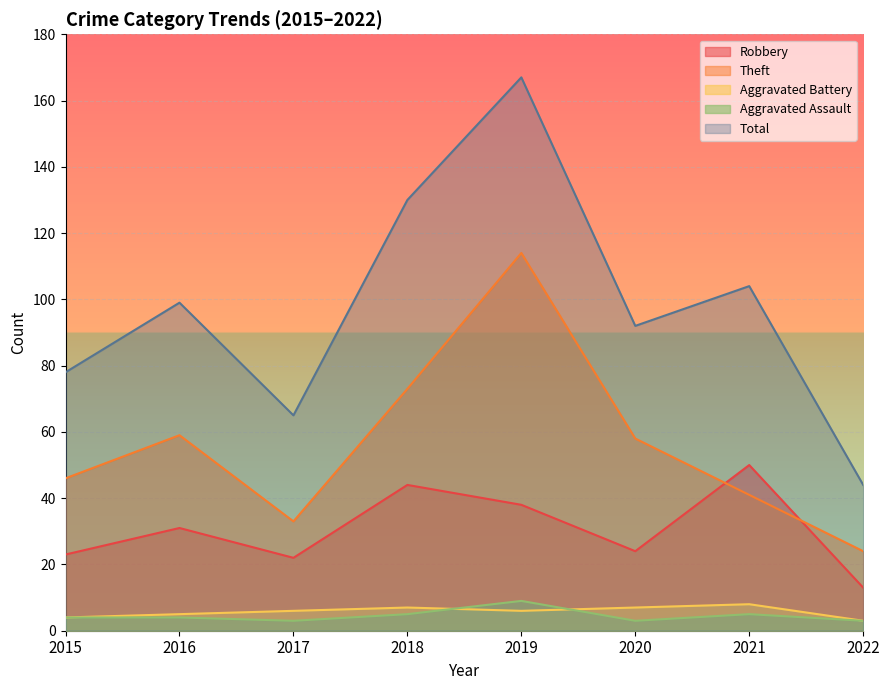

Rank the categories by Robbery value from lowest to highest.

2022, 2017, 2015, 2020, 2016, 2019, 2018, 2021